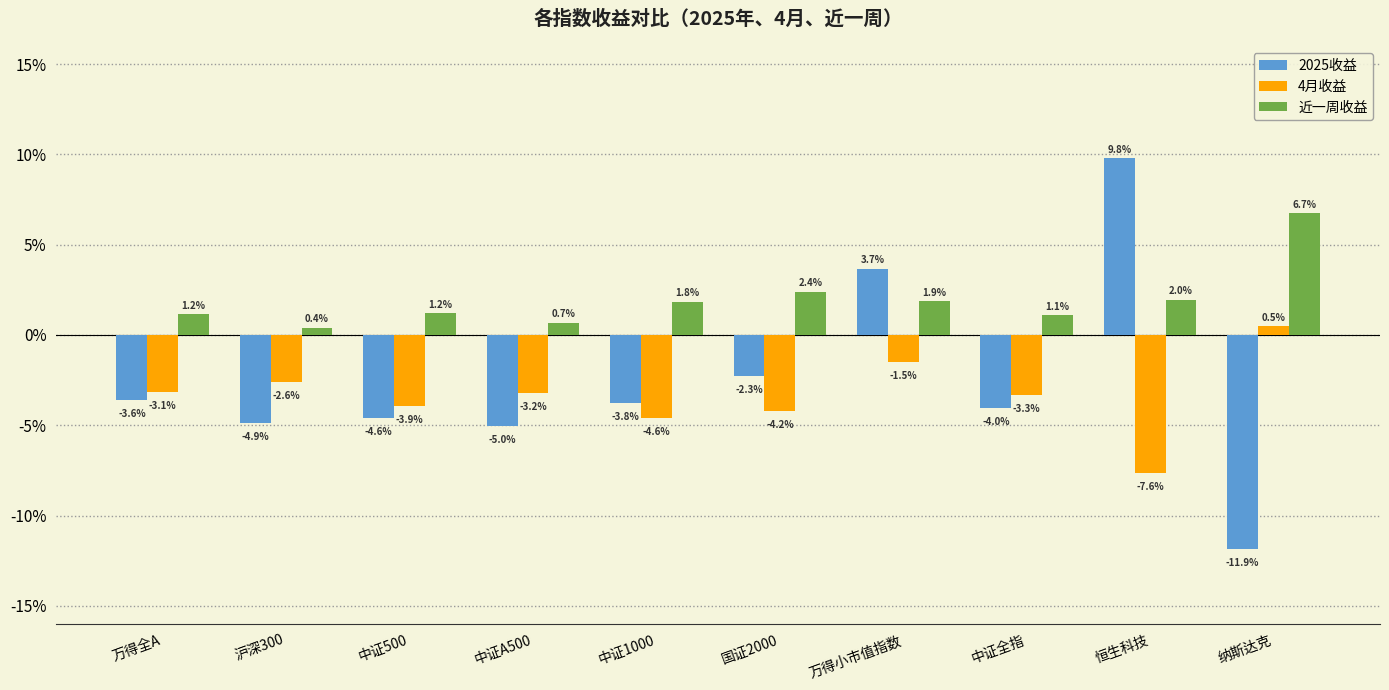

What is the spread (max minus min) of values at 恒生科技?

17.4